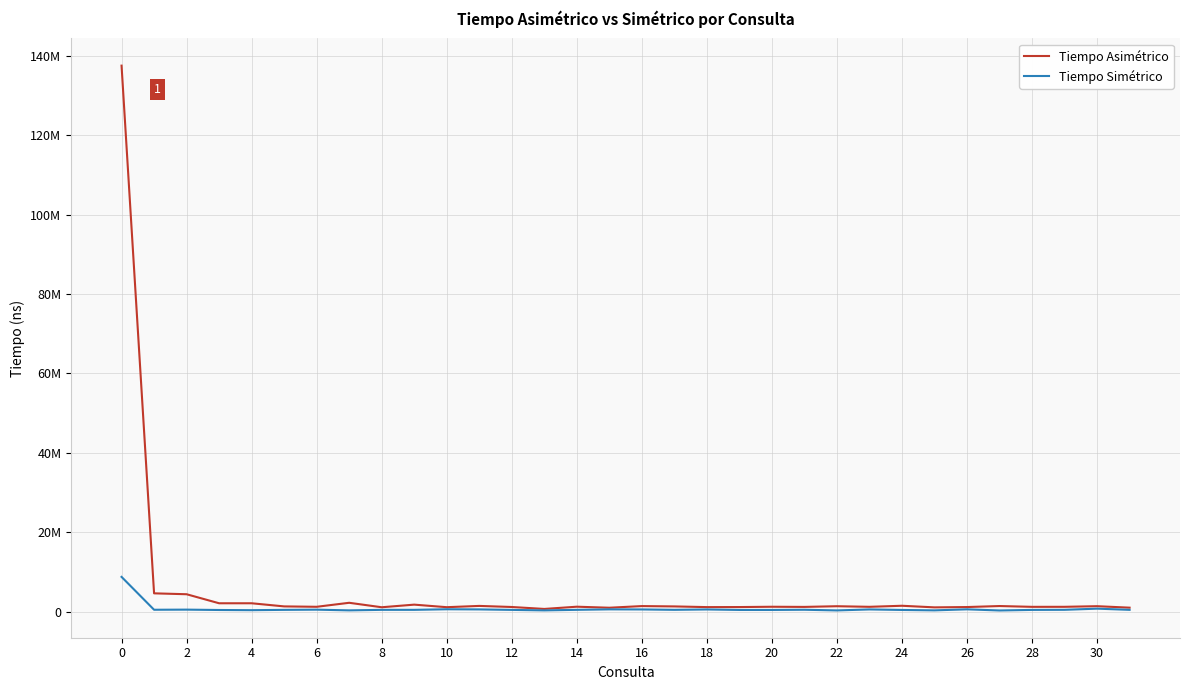

Reading left to right, transcribe all the data shown in this chart.

Tiempo Asimétrico: 137524000	4588800	4362200	2086800	2087800	1298700	1199200	2208400	1084800	1742000	1099300	1421000	1148600	659800	1221500	963300	1378400	1293900	1119900	1132700	1209200	1171000	1343800	1192800	1459400	1056300	1135100	1390600	1187400	1193700	1351800	977800
Tiempo Simétrico: 8731700	454200	484400	393900	347200	425500	475400	299000	428500	429800	578000	541400	418600	293500	435200	553500	532100	434800	527900	403200	404500	454800	284400	535700	401900	301200	561200	271000	415500	440900	730300	431200